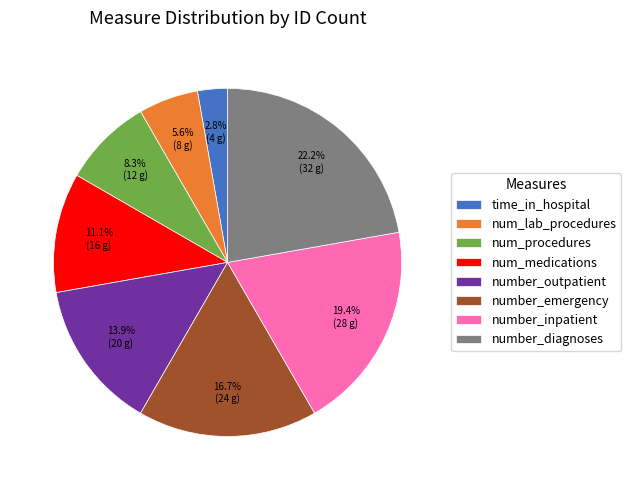

How many slices are in this pie chart?

8